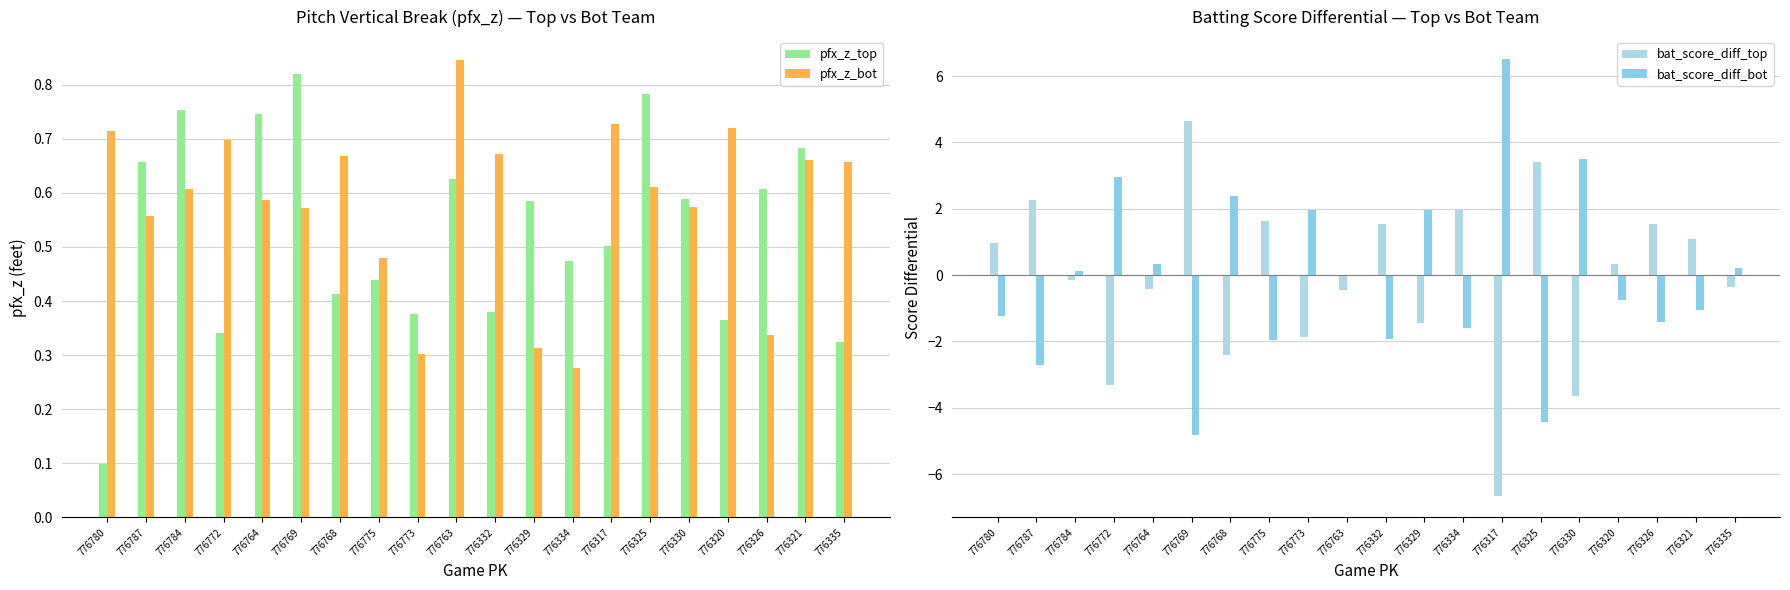

True or false: pfx_z_top has a value of 0.6 at 776330.

True